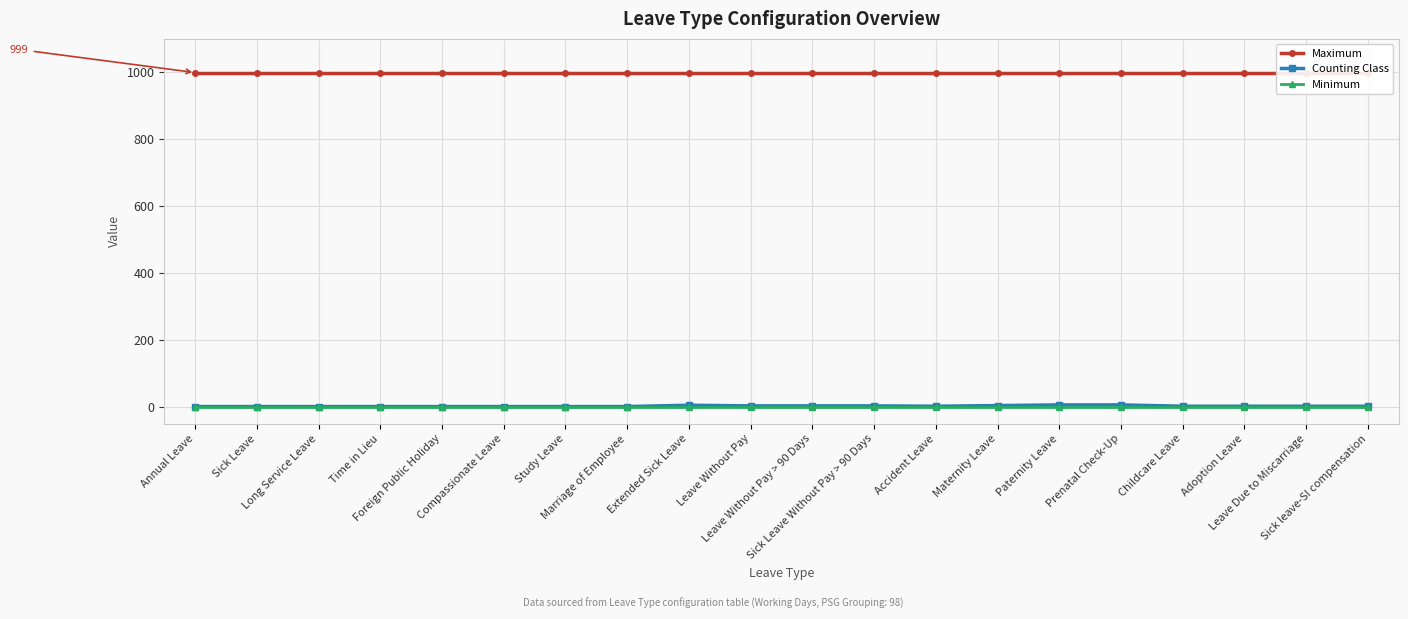

True or false: Counting Class has a value of 1 at Compassionate Leave.

True